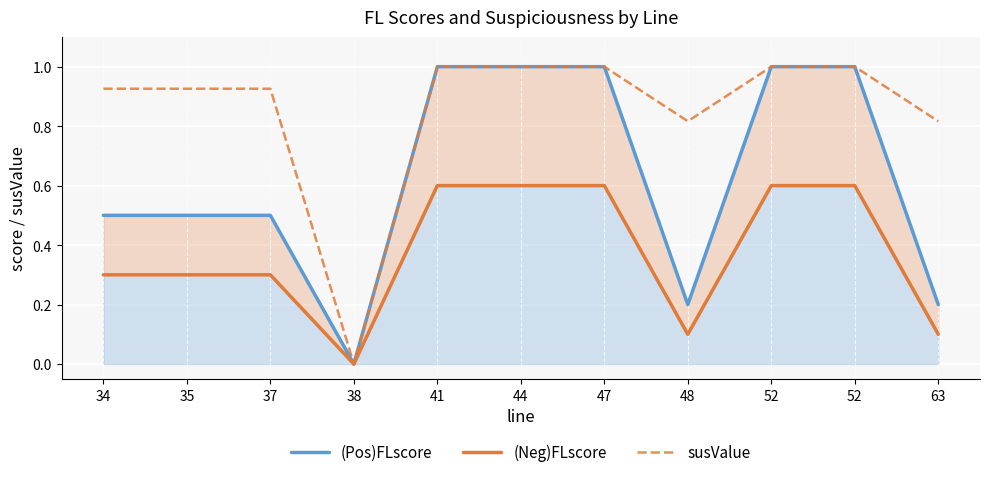

What is the value of the susValue point at the 8th from the left?

0.8